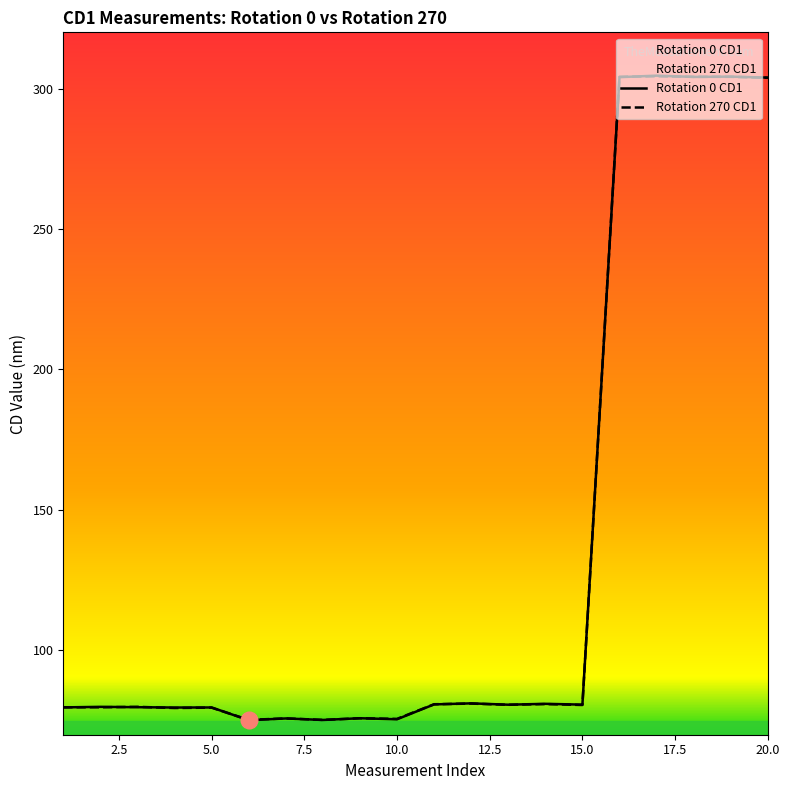

What value does the Rotation 270 CD1 series have at 15.0?

80.6